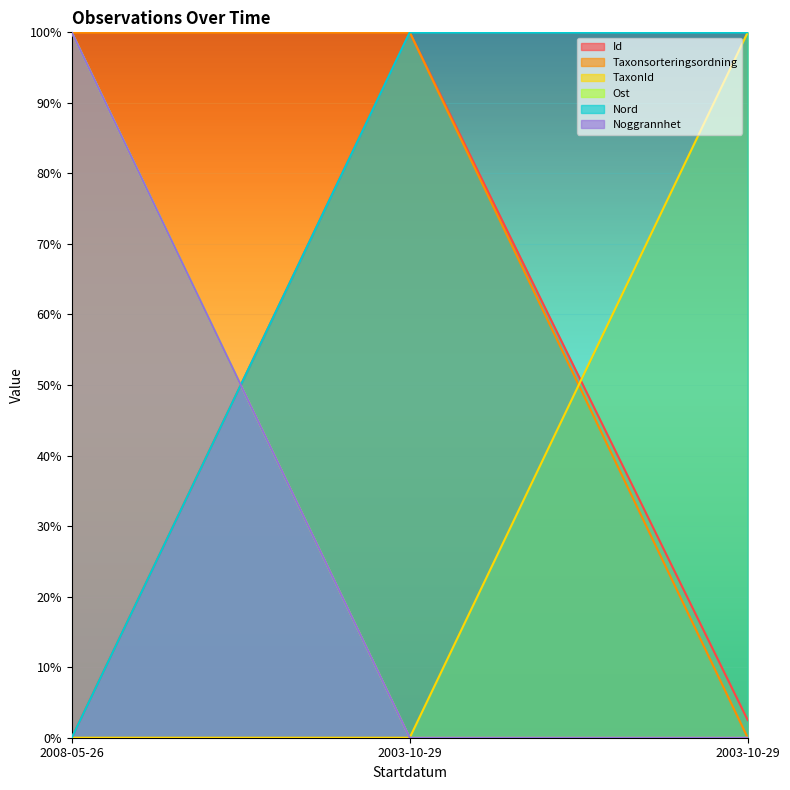

How many data points does each series have?

3